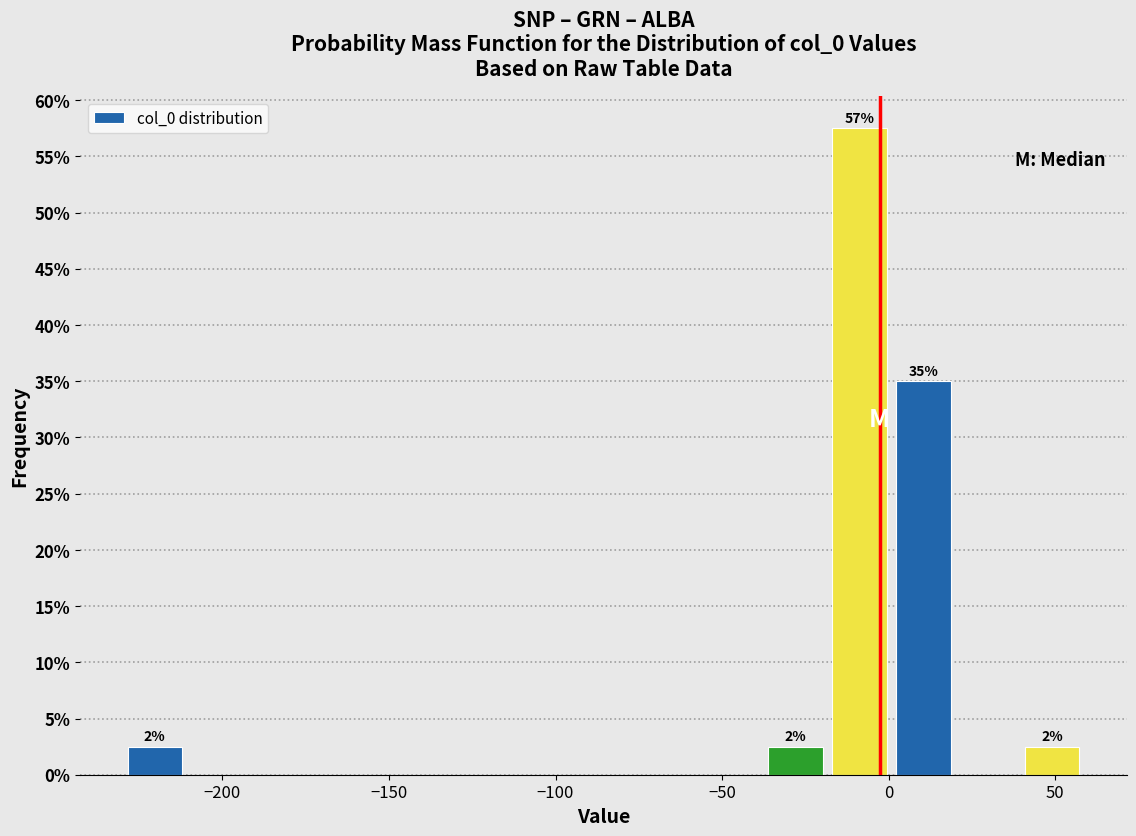

Around what value on the x-axis is the tallest bar? Give the approximate position of its centre, as read against the axis.

-10